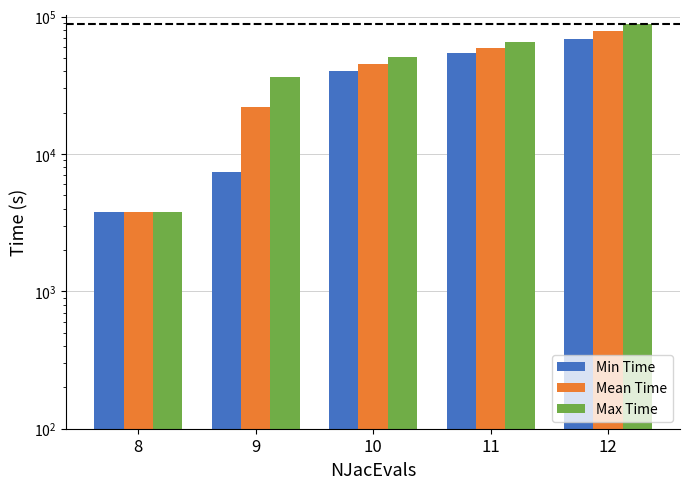

At which label does Max Time first exceed 50727?

10